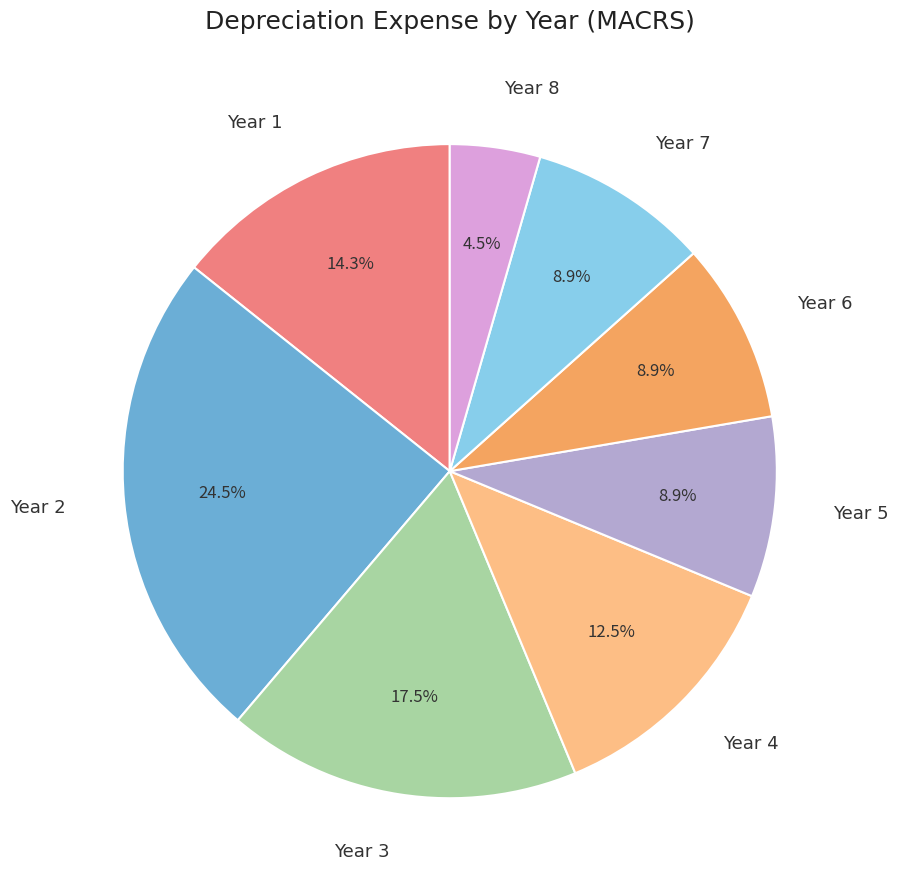

Is there any slice that represents more than half of the pie?

No